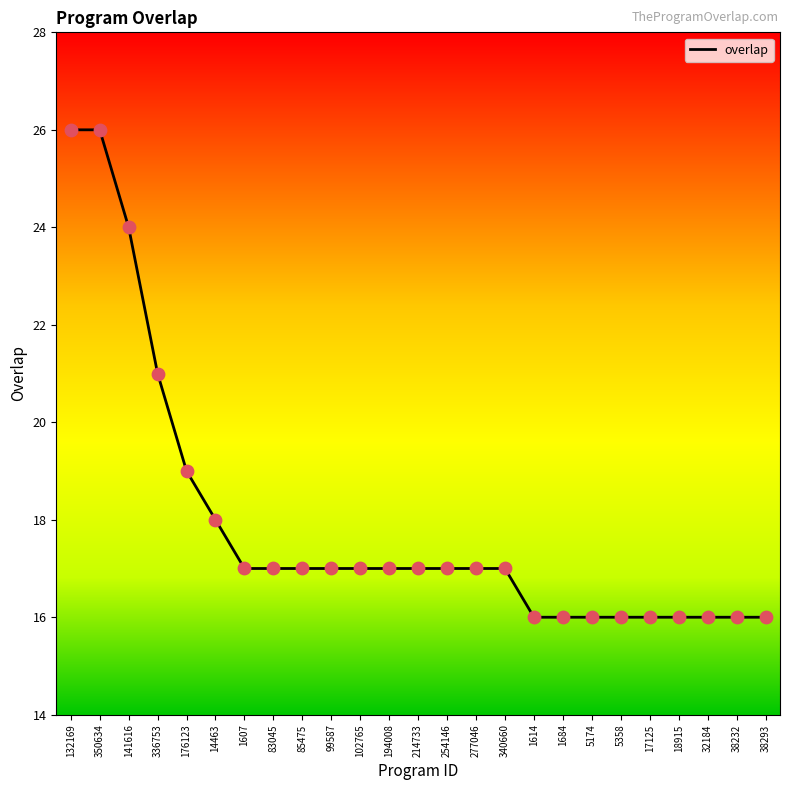

What is the change in value from 340660 to 1684?

-1